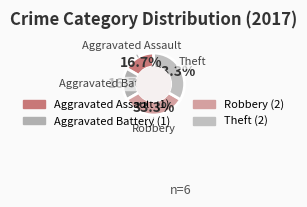

Is there a majority slice in this chart?

No